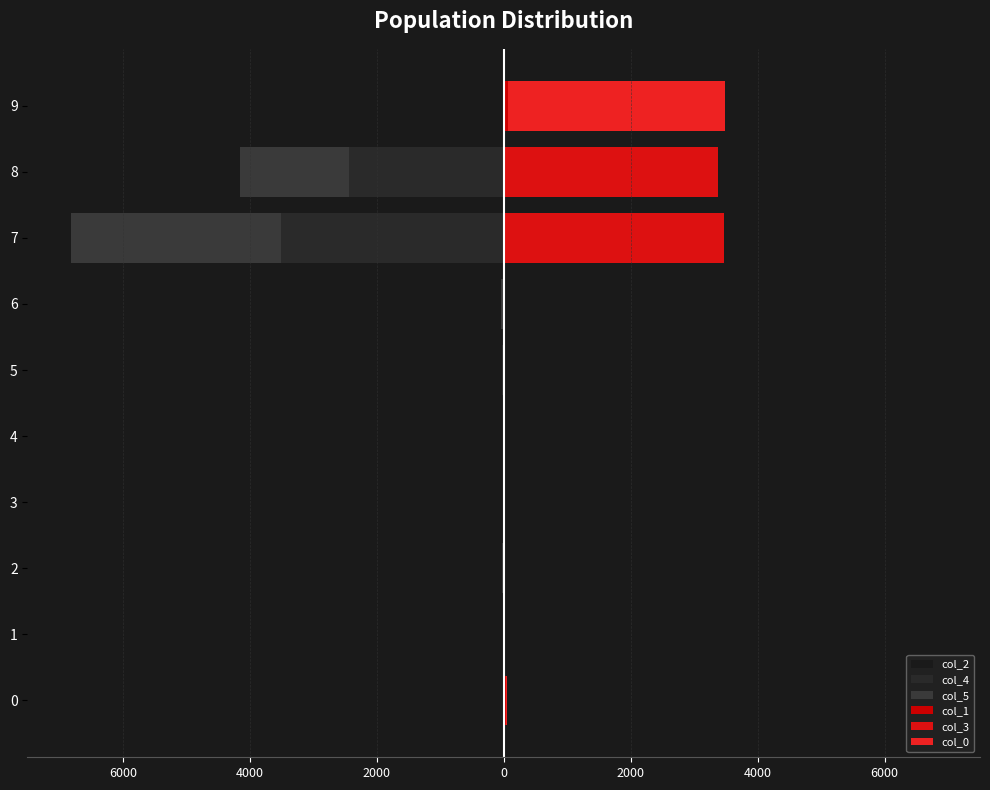

Which series changed the most between 0 and 4?

col_1